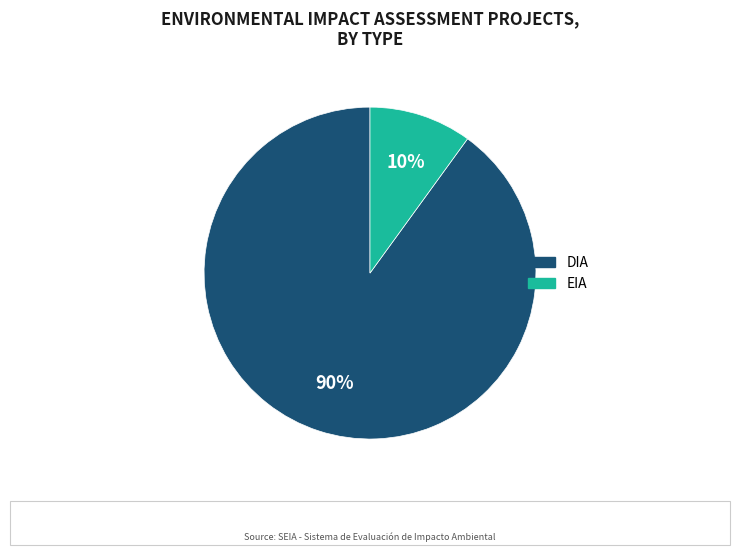

Which category has the smallest portion of the pie?

EIA